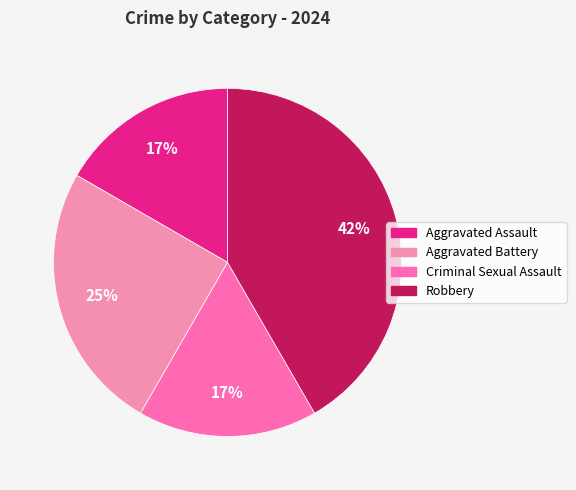

To the nearest percent, what percentage of the pie is Aggravated Battery?

25%